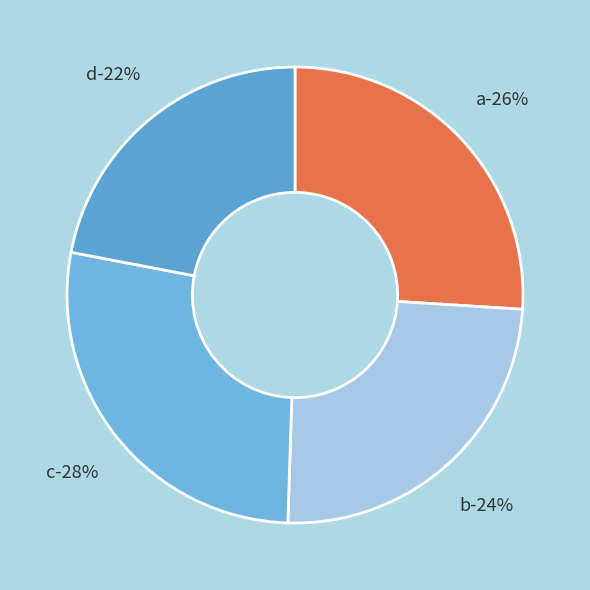

Which has a higher value, a or b?

a